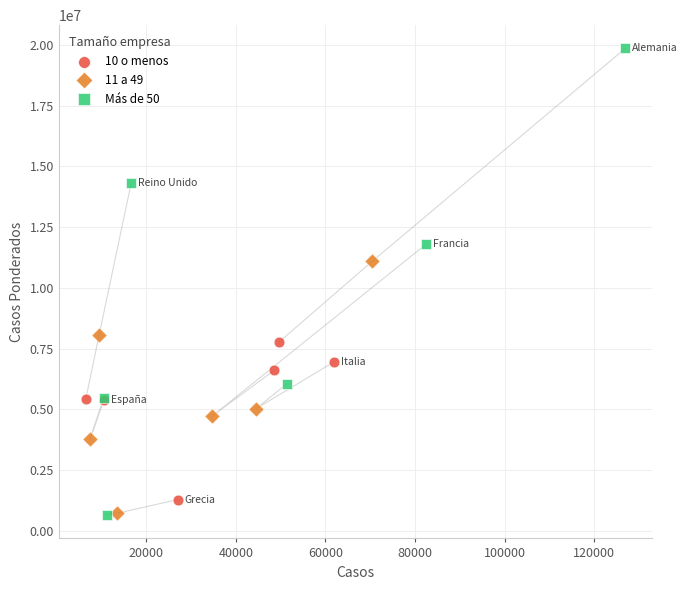

Which series reaches the maximum Y coordinate?

Más de 50